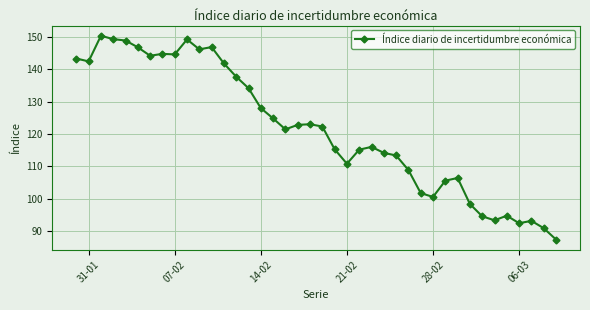

What is the smallest value displayed?

87.4